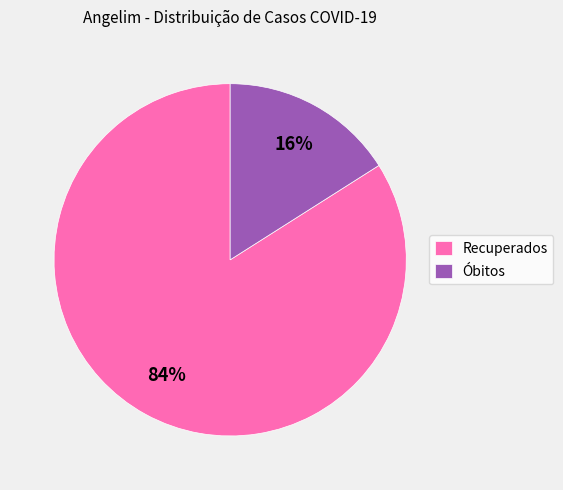

Which slice is the smallest?

Óbitos